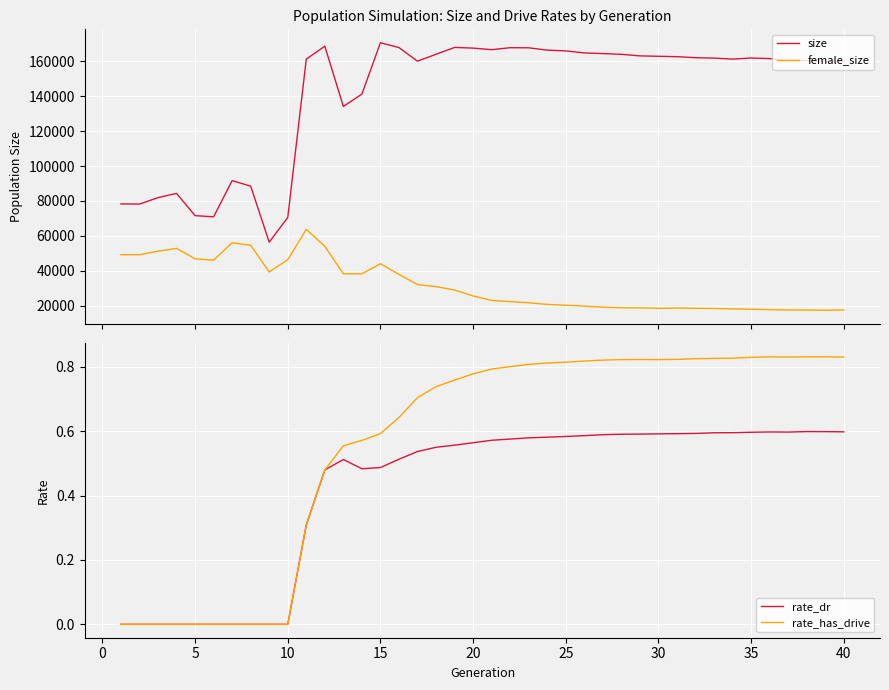

Is it true that rate_has_drive equals 1.4 at 35?

False